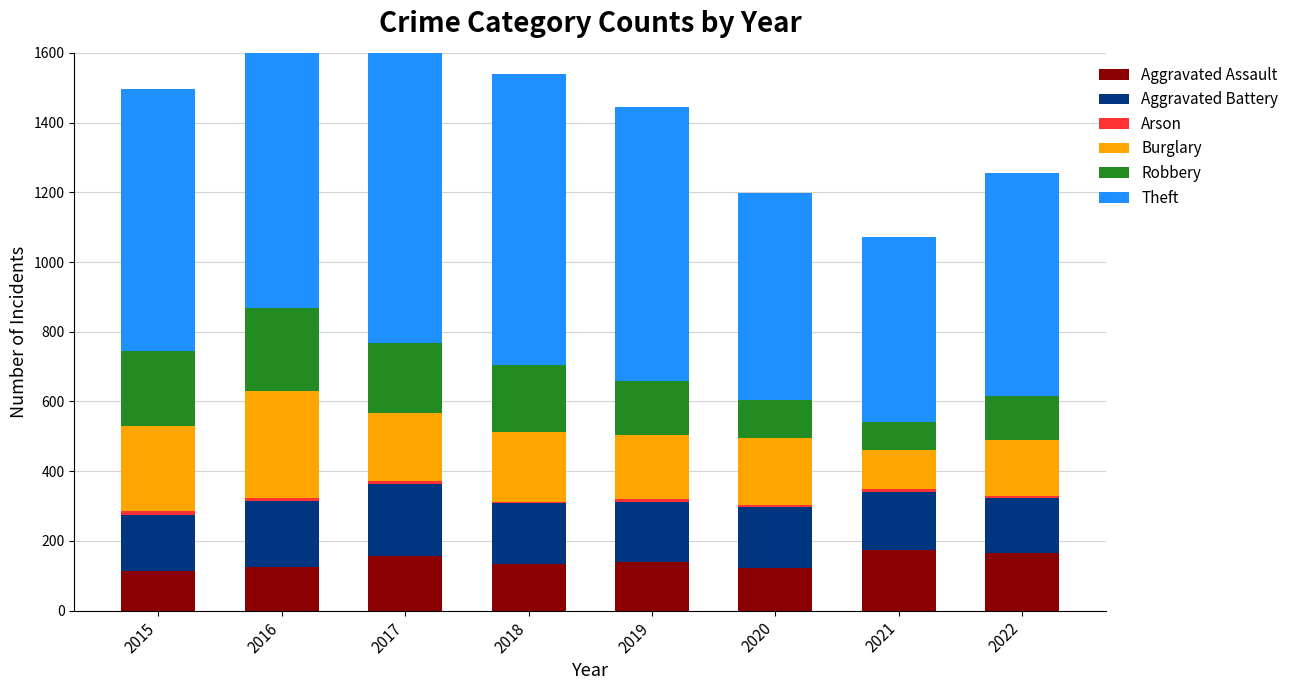

What is the difference between the maximum and second lowest values in the Aggravated Battery series?

46